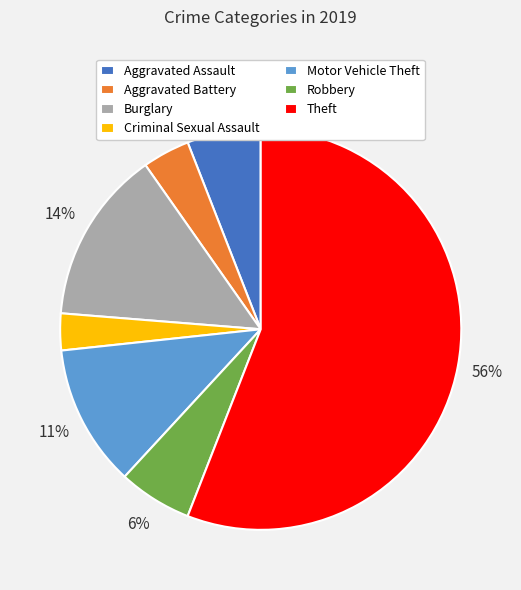

Combined, do Robbery and Motor Vehicle Theft account for over 50%?

No